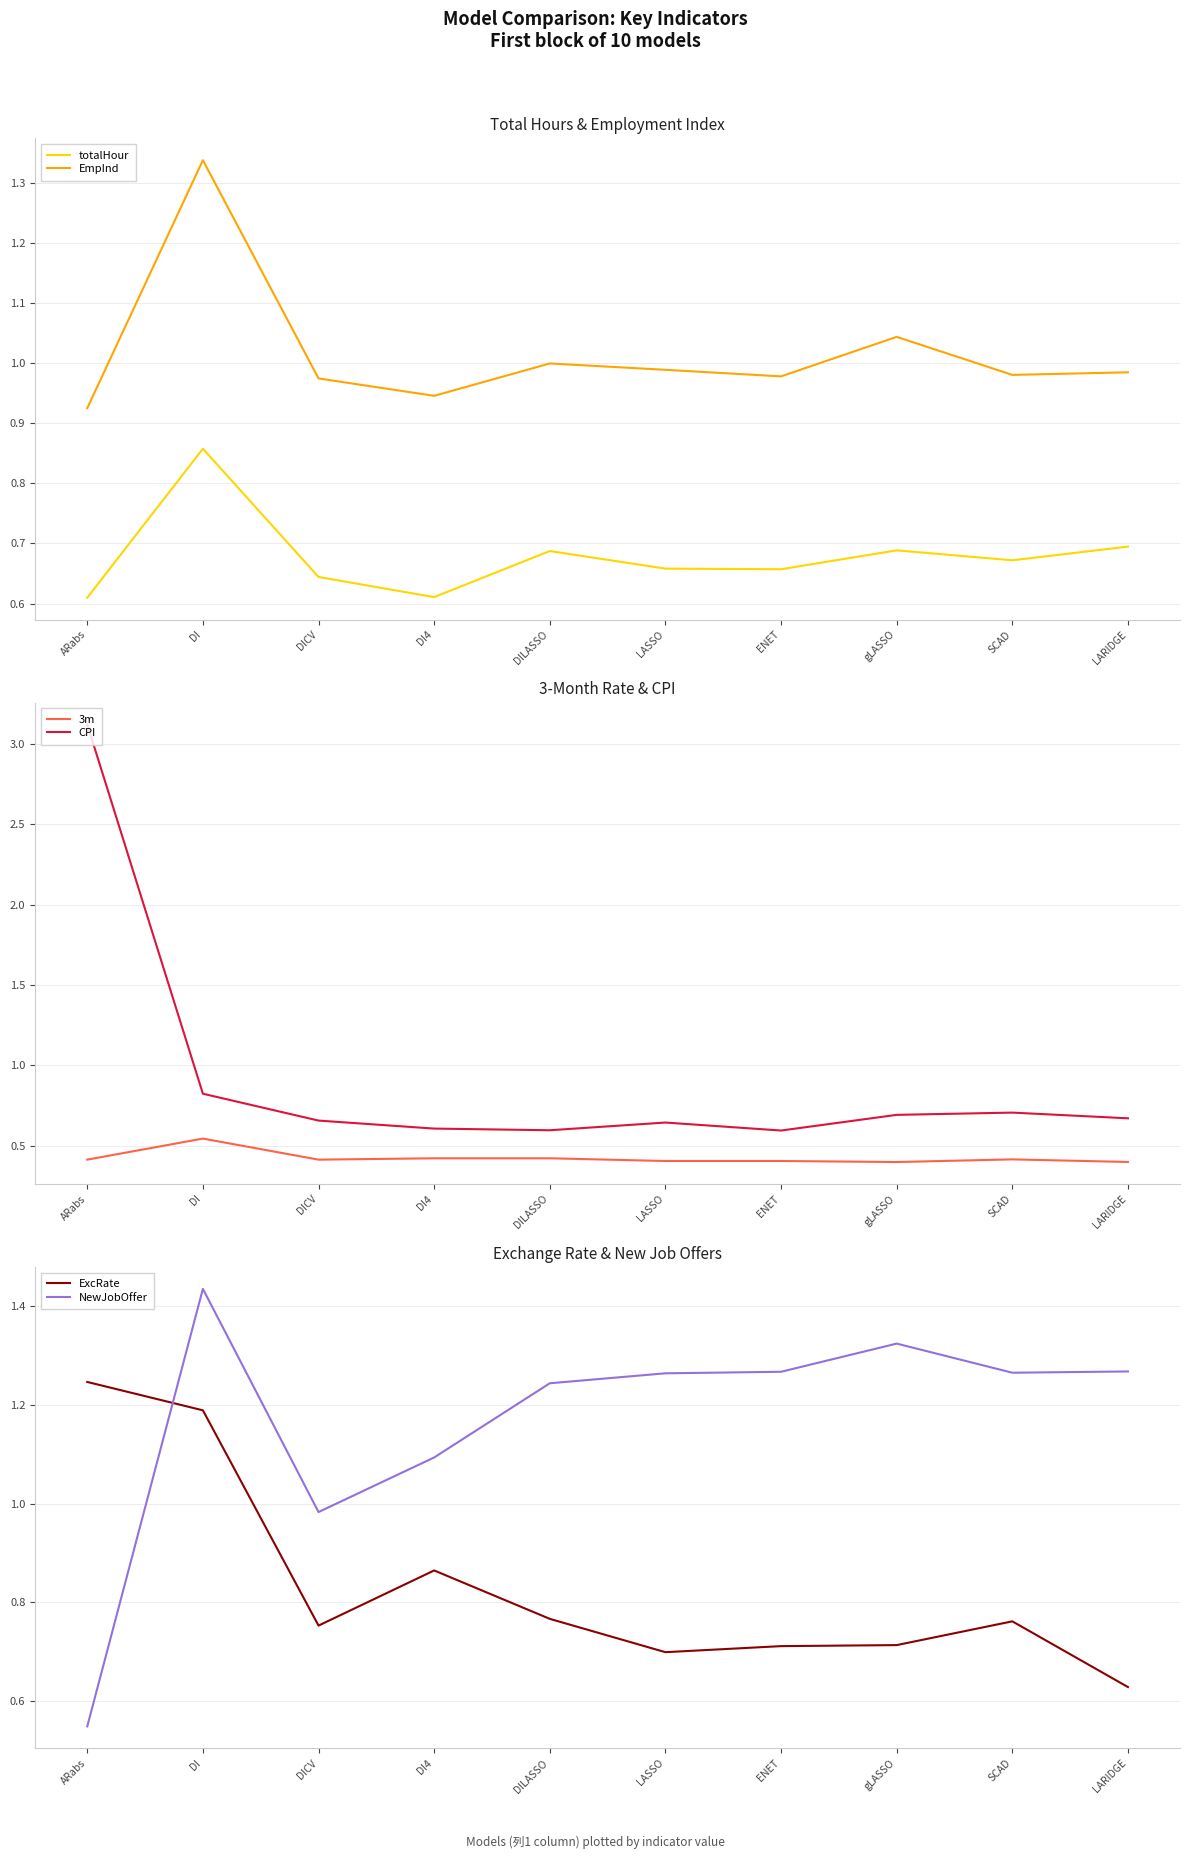

How many data points in NewJobOffer are above 1?

8